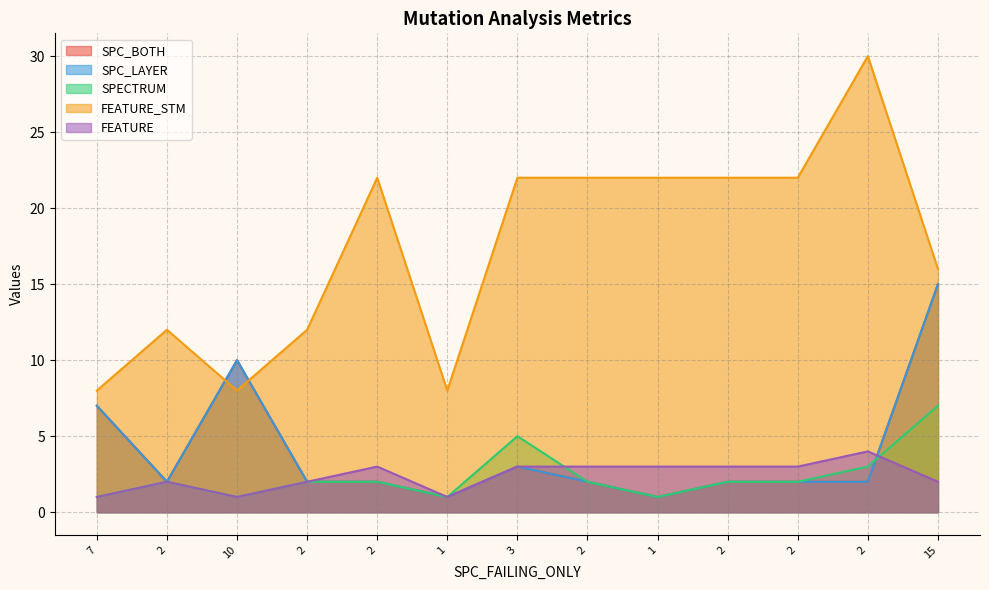

The value of FEATURE at 3 is 5. True or false?

False